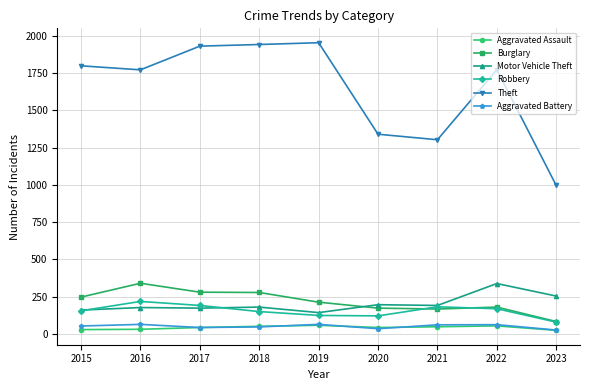

At which category does Burglary reach its first local peak?

2016